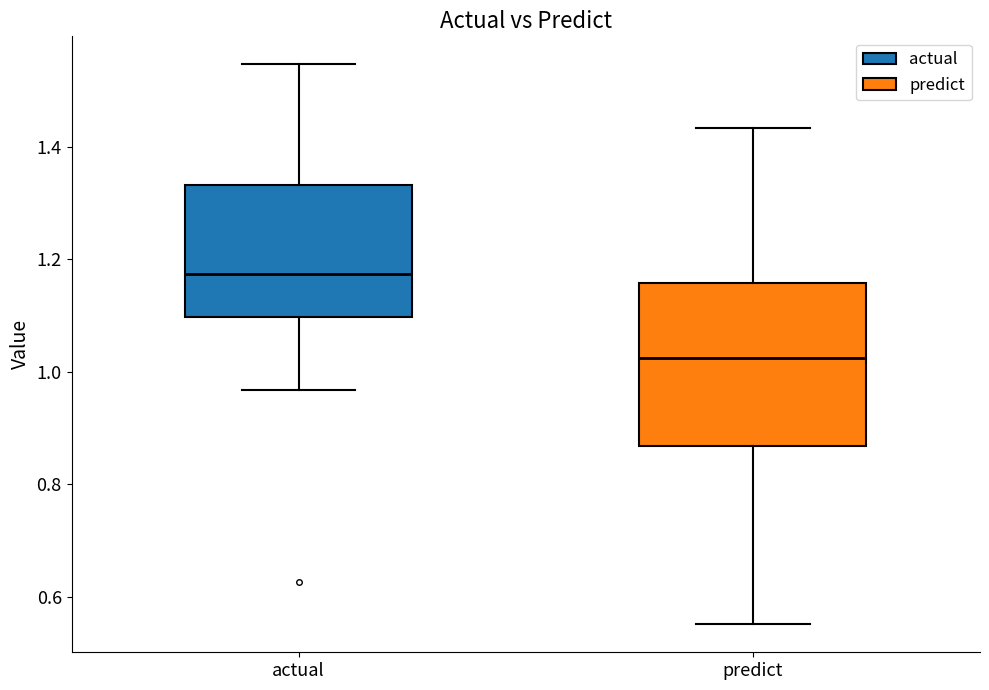

Which box is the tallest, from its lower edge to its upper edge?

predict